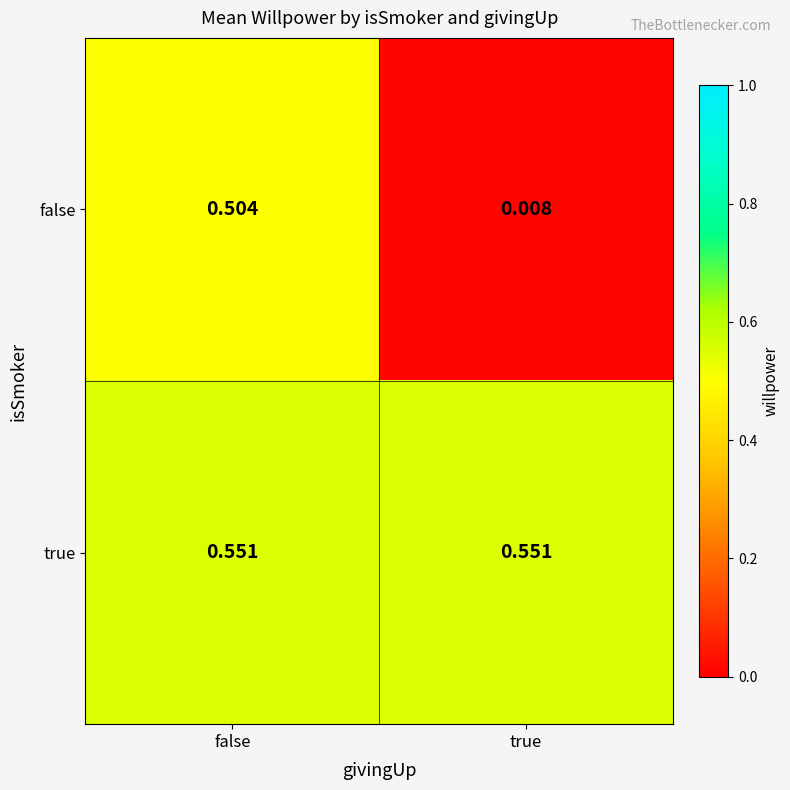

List the series in order of their overall mean, highest first.

true, false